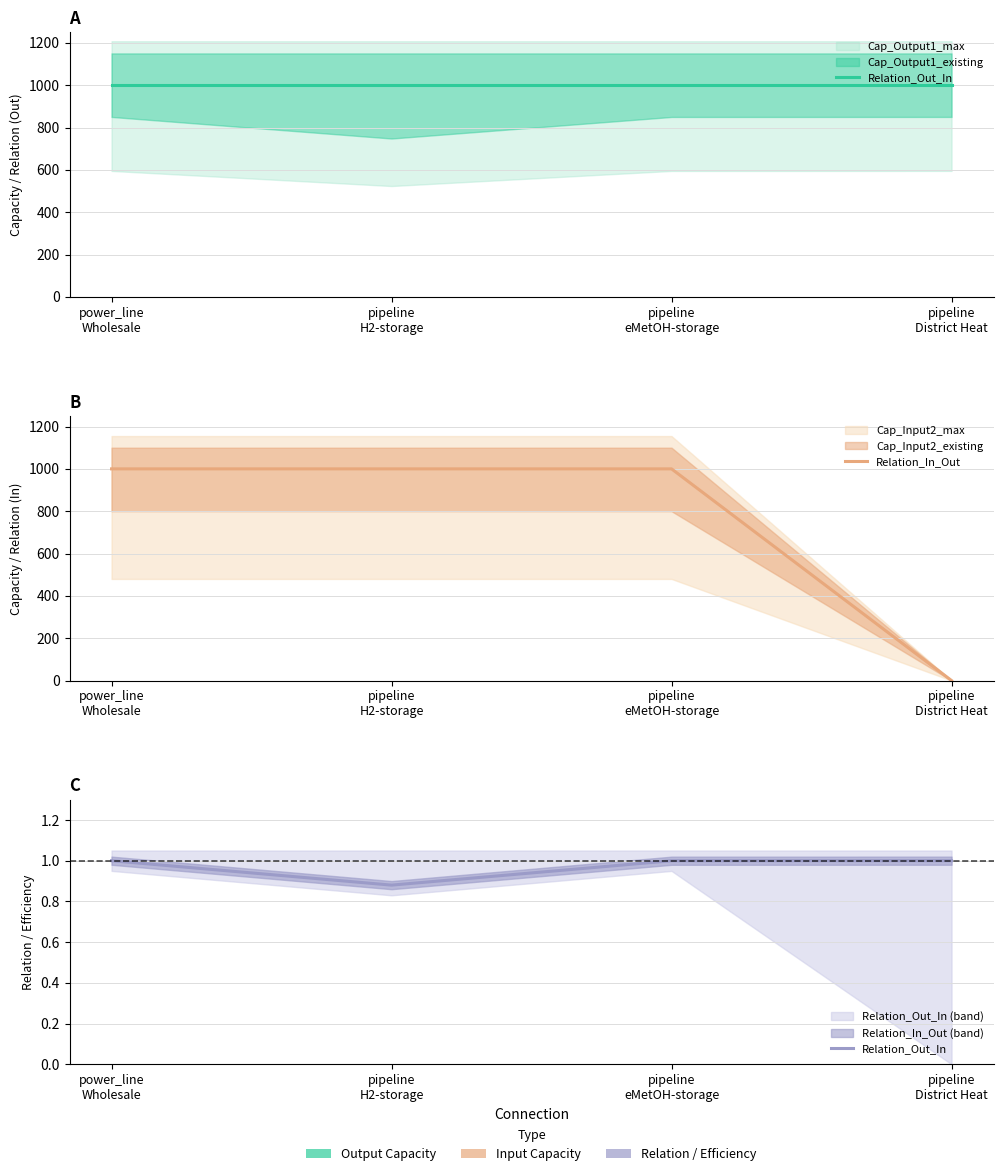

List the labels in order of Relation_In_Out value, smallest first.

pipeline
District Heat, power_line
Wholesale, pipeline
H2-storage, pipeline
eMetOH-storage